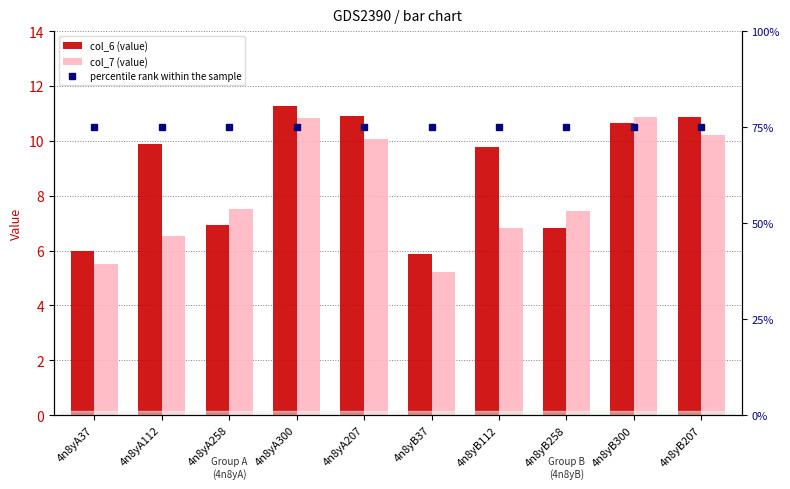

Reading left to right, what are all the values shown in this chart?

col_6 (value): 4n8yA37=6.0	4n8yA112=9.9	4n8yA258=6.9	4n8yA300=11.3	4n8yA207=10.9	4n8yB37=5.9	4n8yB112=9.8	4n8yB258=6.8	4n8yB300=10.7	4n8yB207=10.9
col_7 (value): 4n8yA37=5.5	4n8yA112=6.5	4n8yA258=7.5	4n8yA300=10.8	4n8yA207=10.1	4n8yB37=5.2	4n8yB112=6.8	4n8yB258=7.5	4n8yB300=10.9	4n8yB207=10.2
percentile rank within the sample: 4n8yA37=75.0	4n8yA112=75.0	4n8yA258=75.0	4n8yA300=75.0	4n8yA207=75.0	4n8yB37=75.0	4n8yB112=75.0	4n8yB258=75.0	4n8yB300=75.0	4n8yB207=75.0